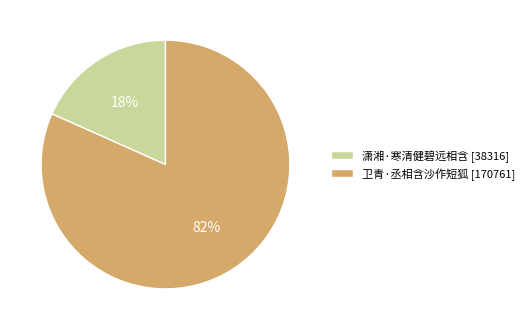

Combined, do 卫青·丞相含沙作短狐 [170761] and 潇湘·寒清健碧远相含 [38316] account for over 50%?

Yes